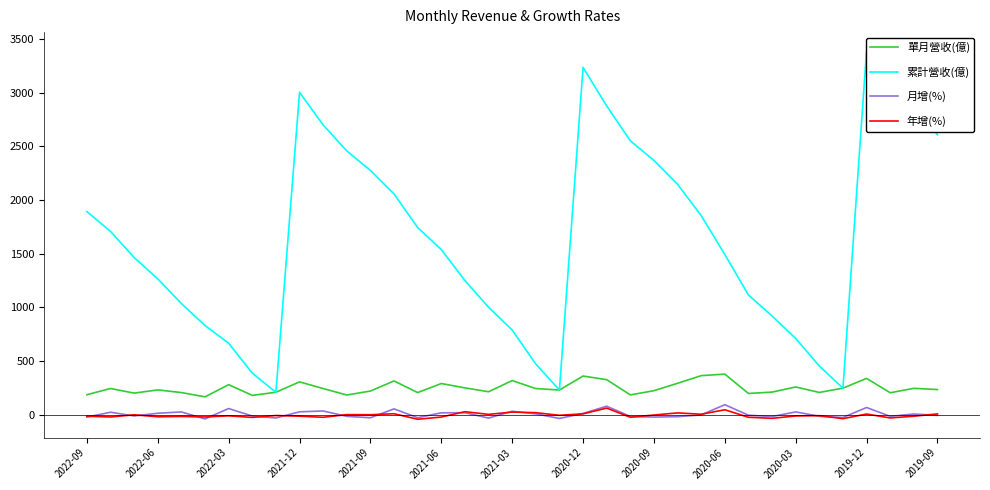

At how many categories does at least one series exceed 2972?

4